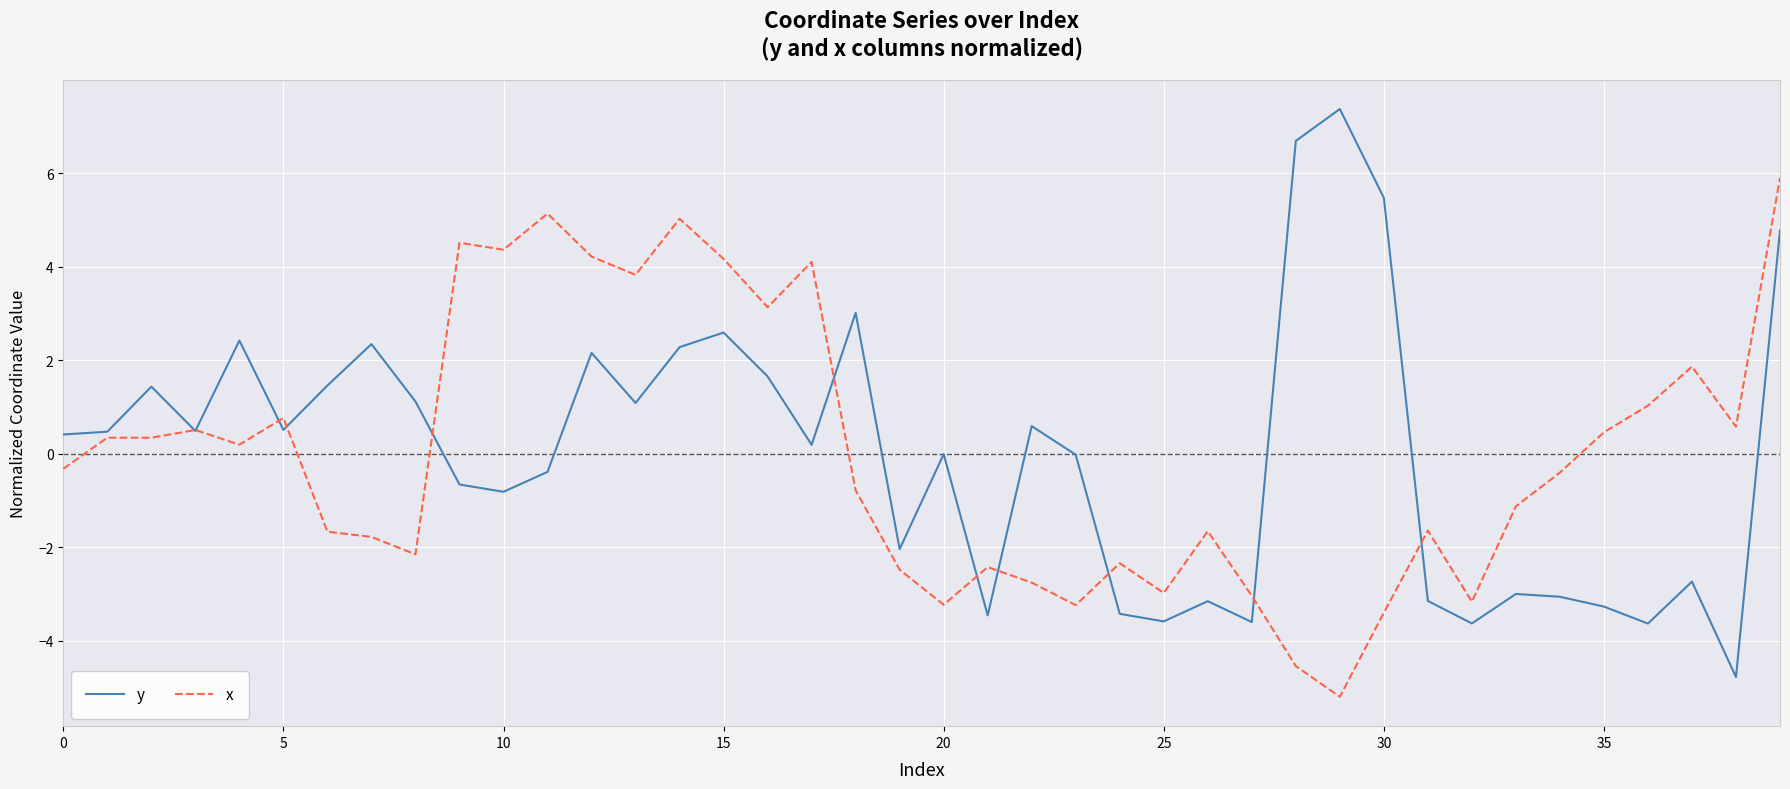

Rank the series by their maximum value, from highest to lowest.

y, x